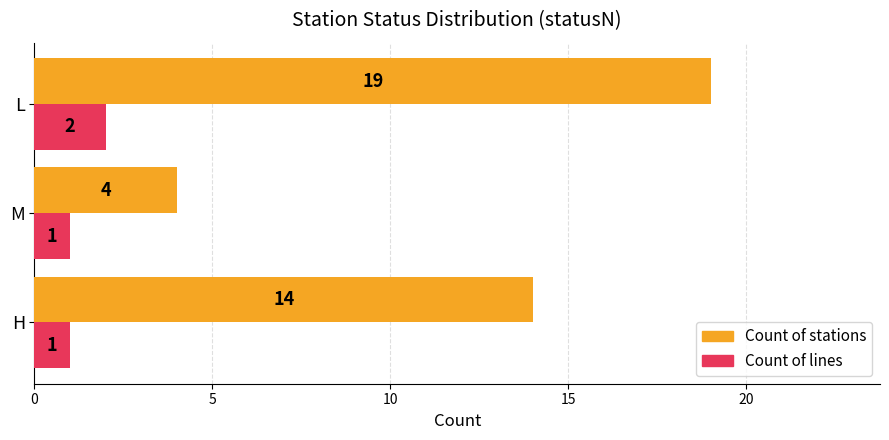

At which category is the sum across all series the highest?

L